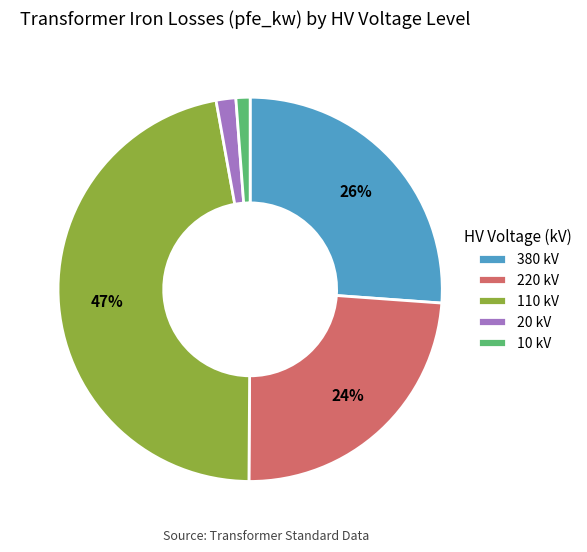

Is there any slice that represents more than half of the pie?

No